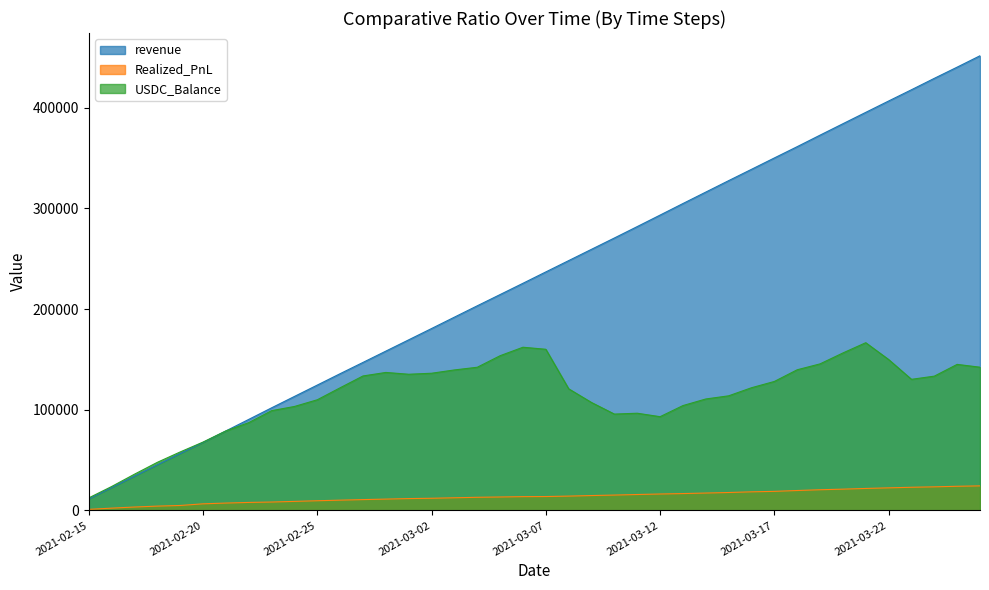

True or false: USDC_Balance has a value of 104179.1 at 2021-03-13.

True